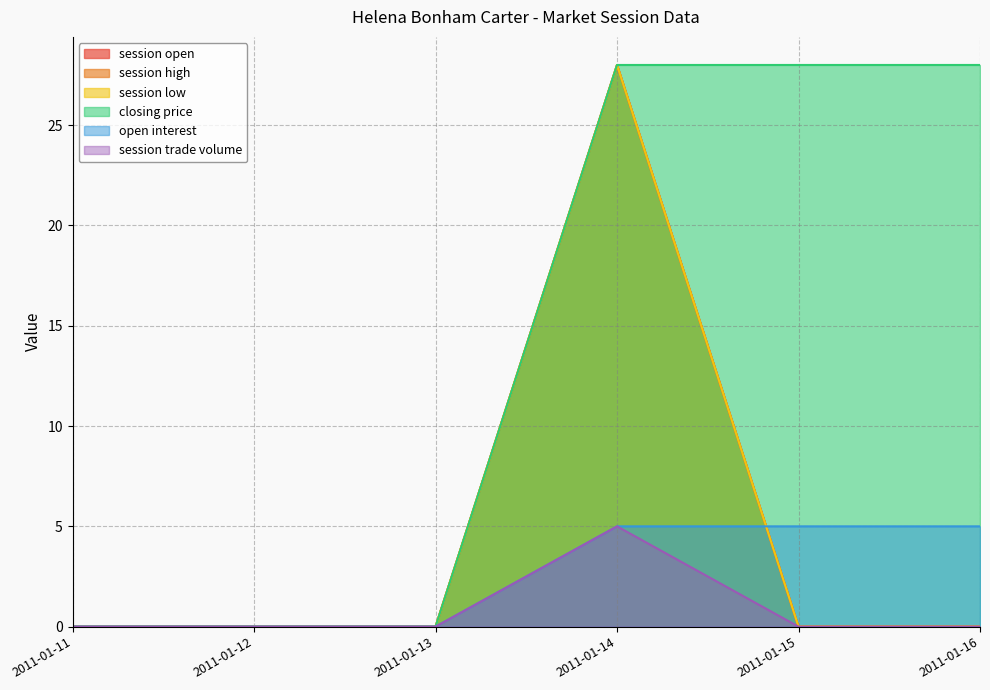

The value of session open at 2011-01-15 is 17. True or false?

False